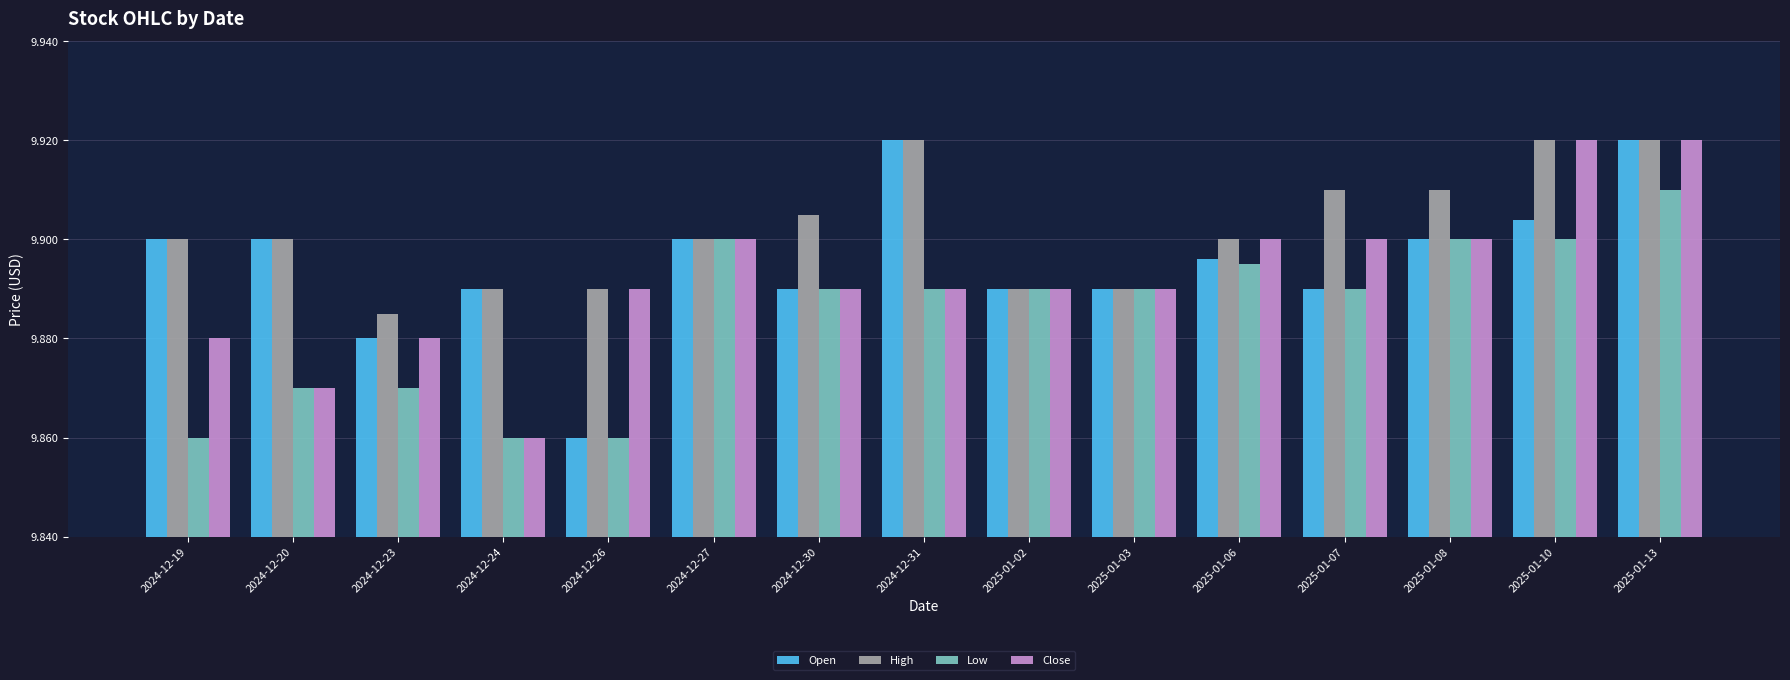

At which label does Open reach its minimum?

2024-12-26